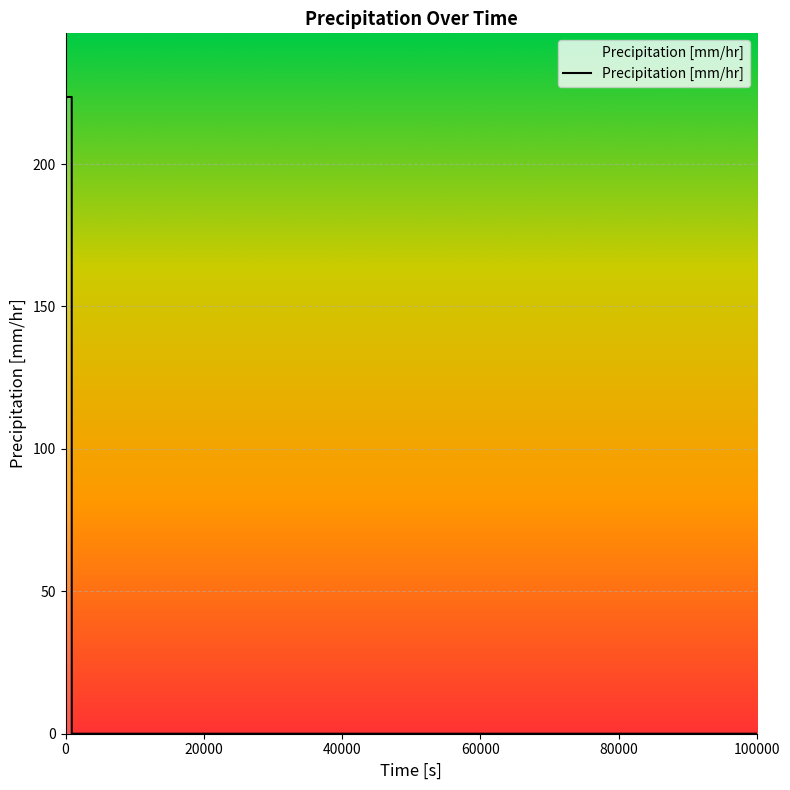

Does the chart have visible grid lines?

Yes